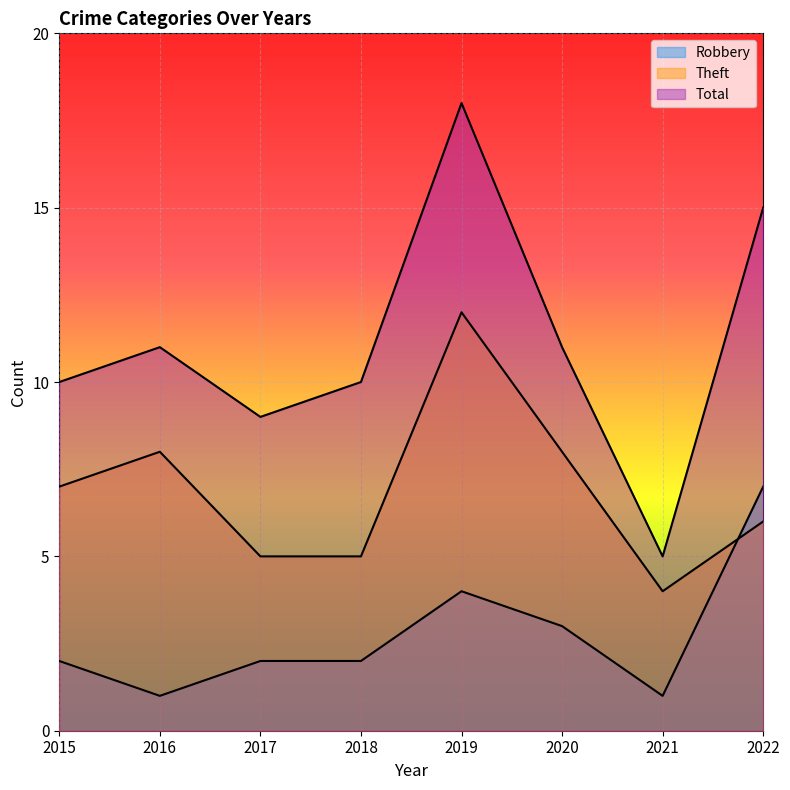

Which category has the lowest value across all series?

2016